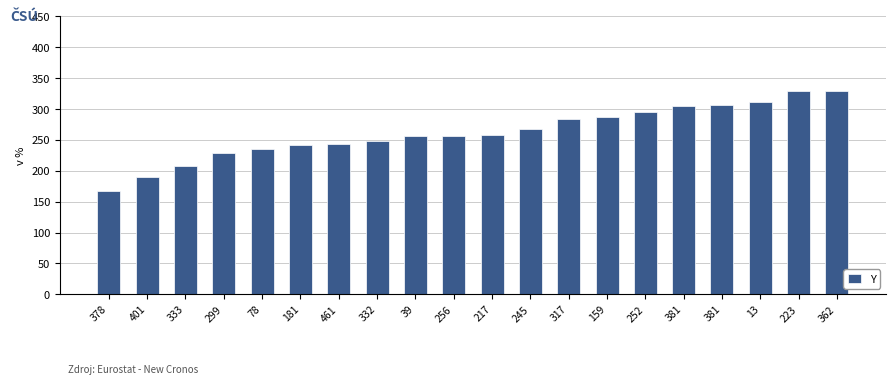

How many series are shown in this chart?

1